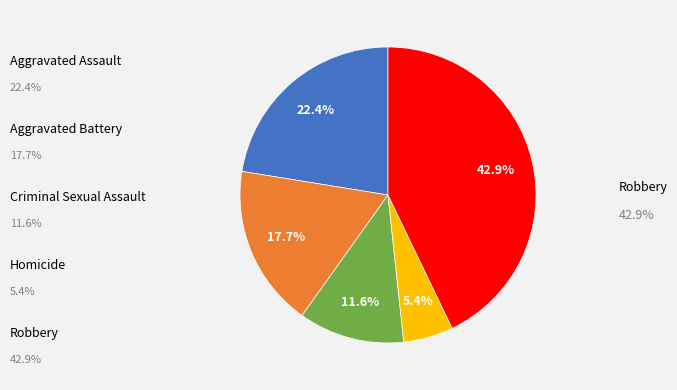

Is there a majority slice in this chart?

No